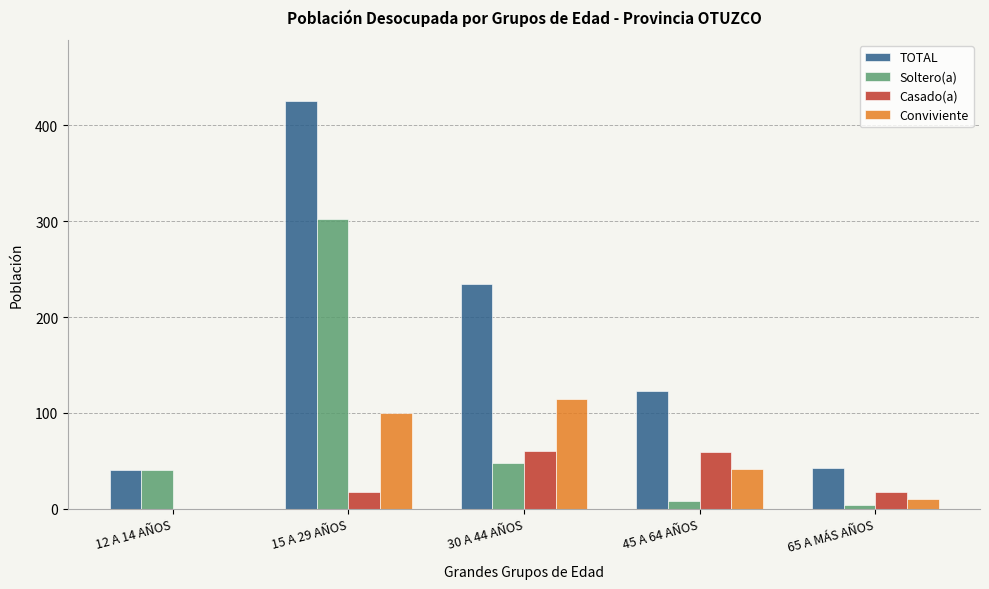

Which series changed the most between 15 A 29 AÑOS and 65 A MÁS AÑOS?

TOTAL